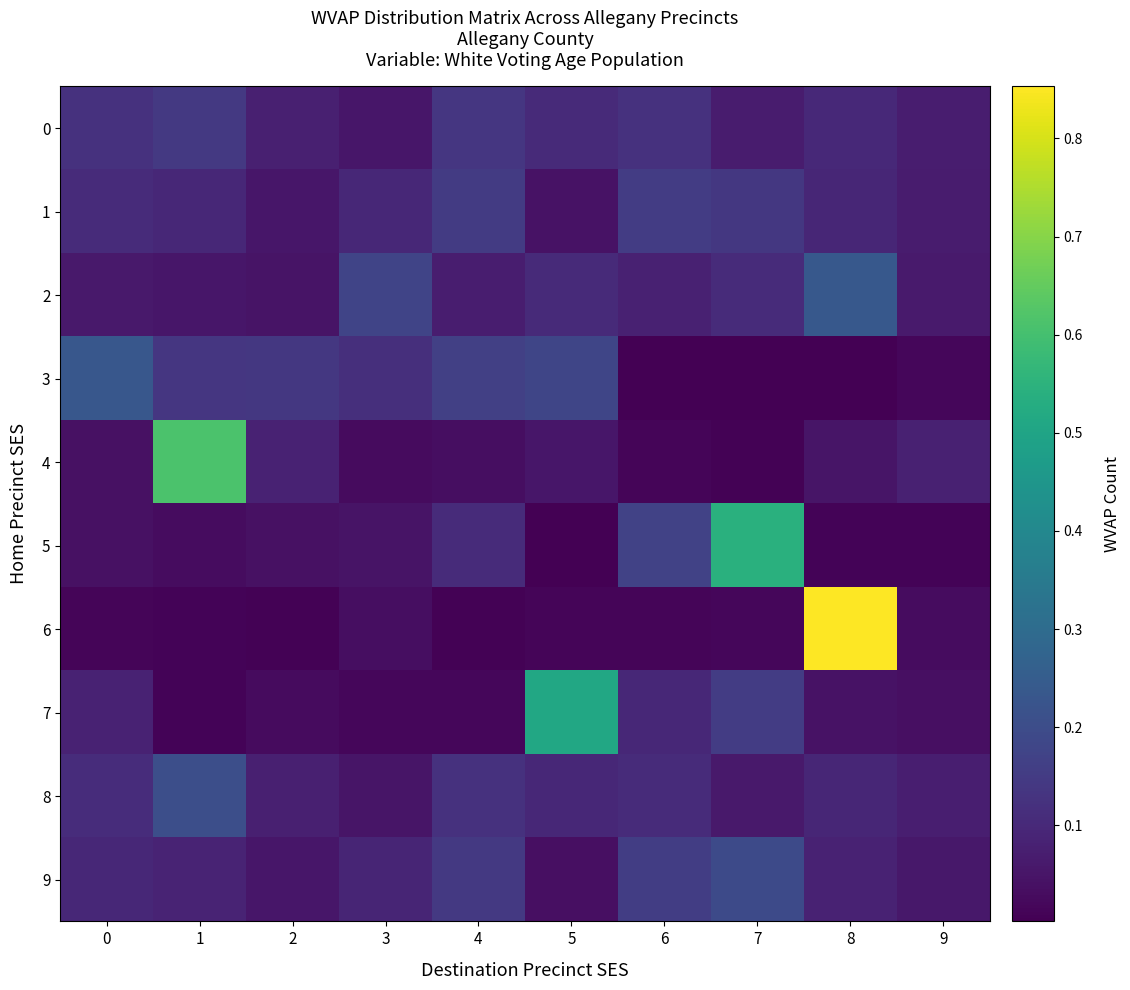

What is the total value across all series at 1?

1.4